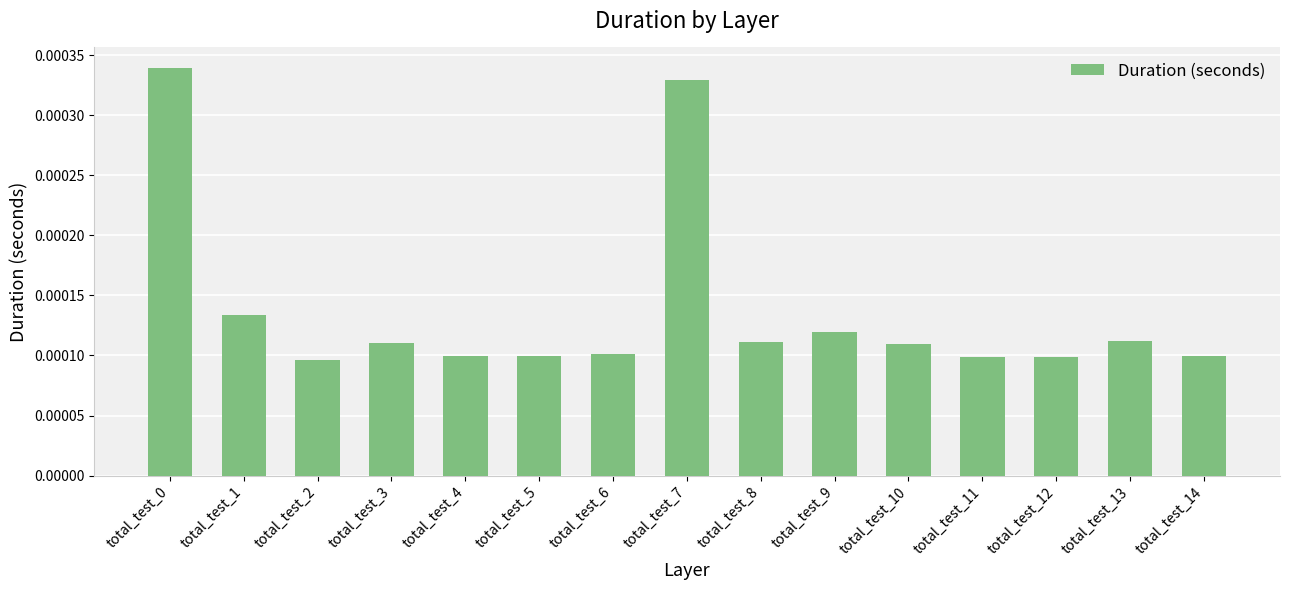

How many values are between 0 and 1?

15